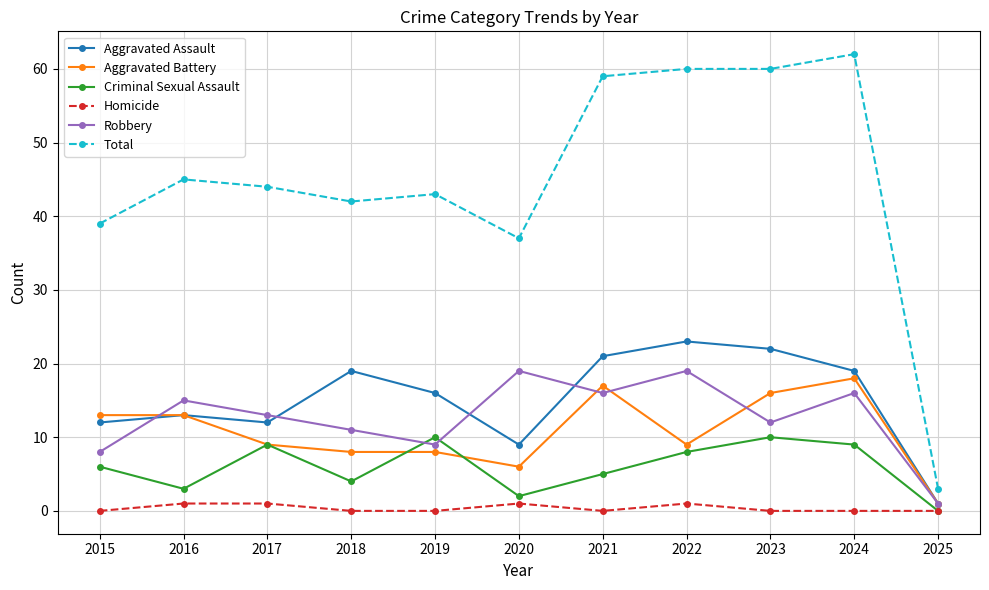

True or false: Total has more than 0 interior local peaks.

True